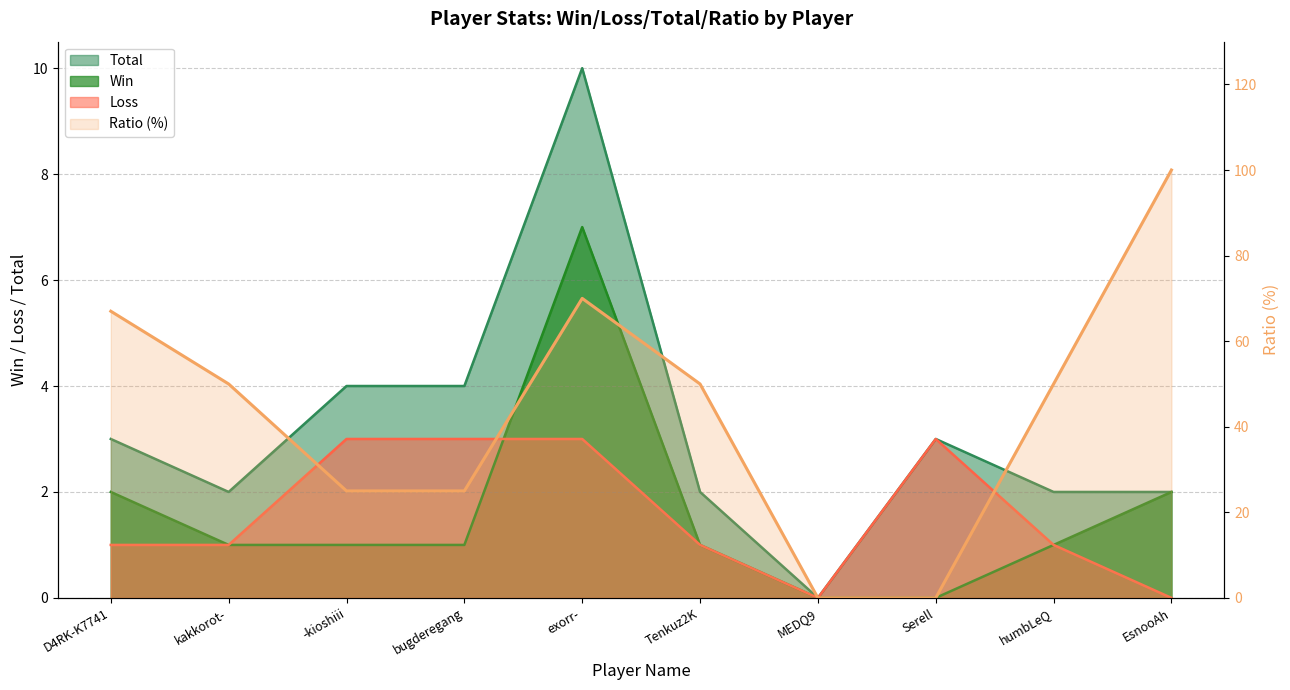

What position from the left is kakkorot-?

2